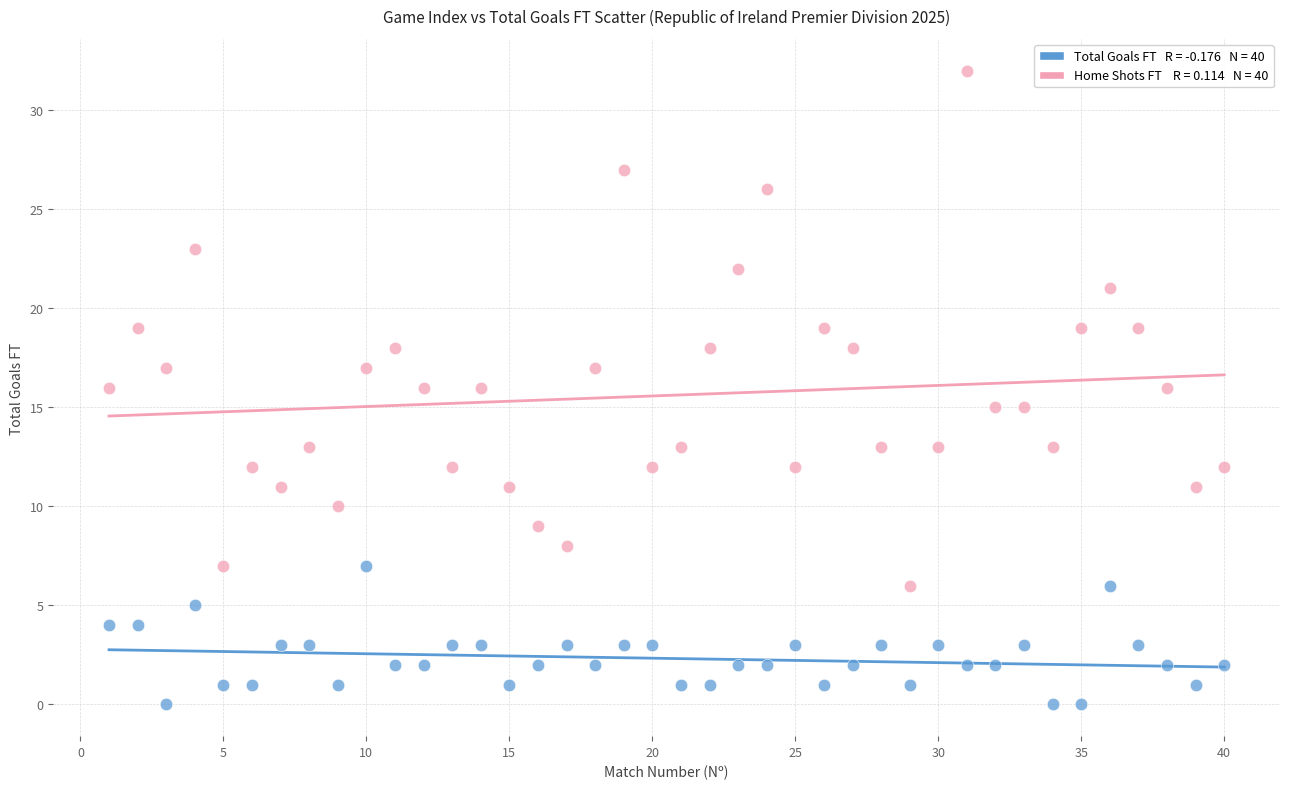

Across all data points, what is the range of X values (max minus min)?

39